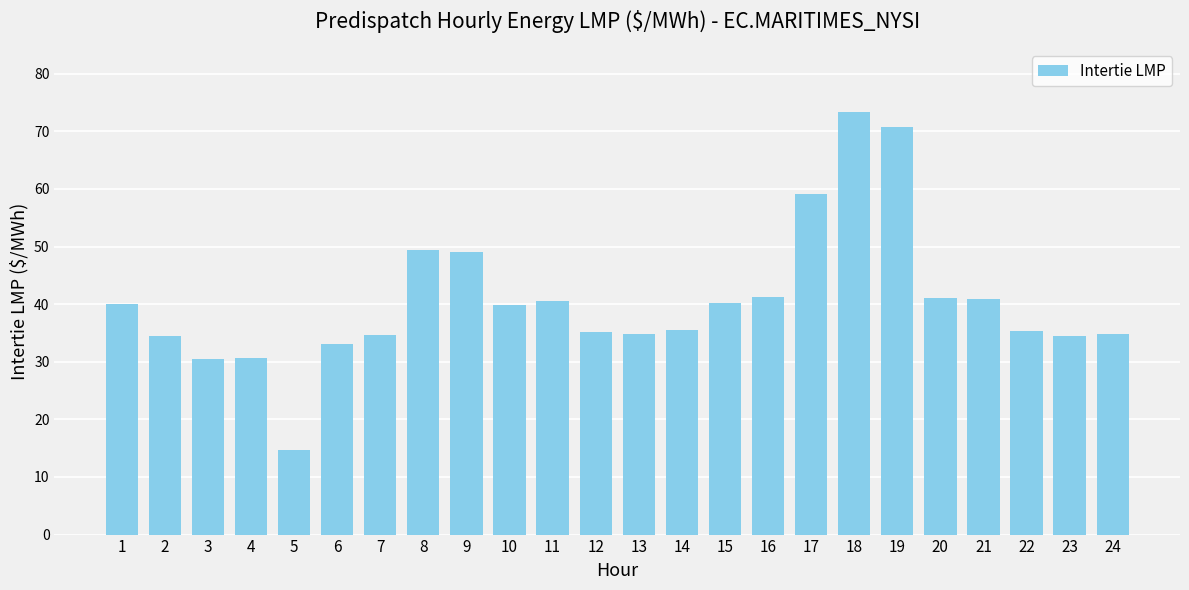

Between 19 and 12, which is larger?

19